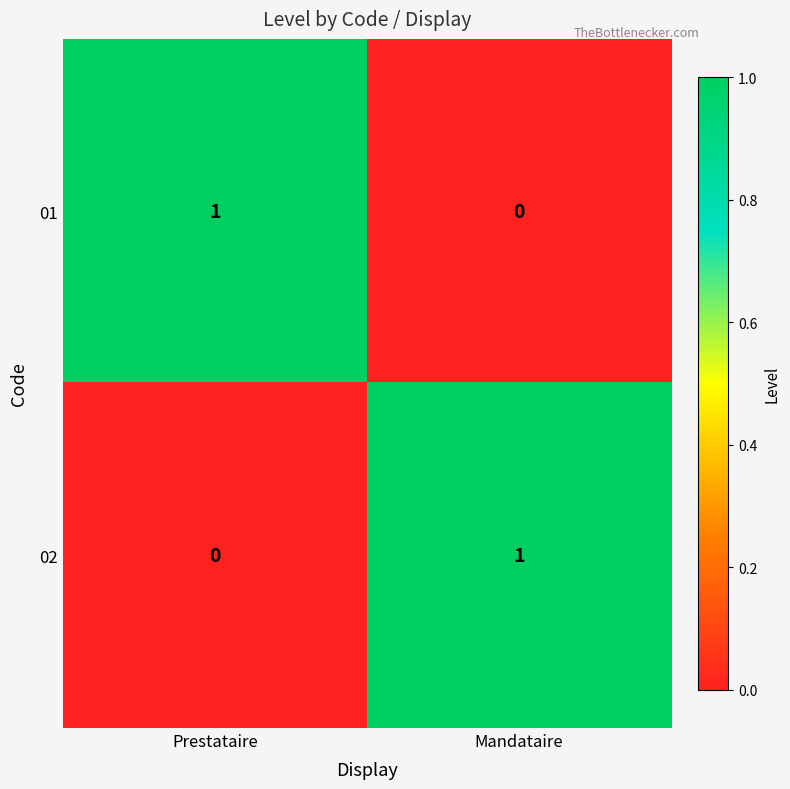

Which category has the lowest value in the 01 series?

Mandataire